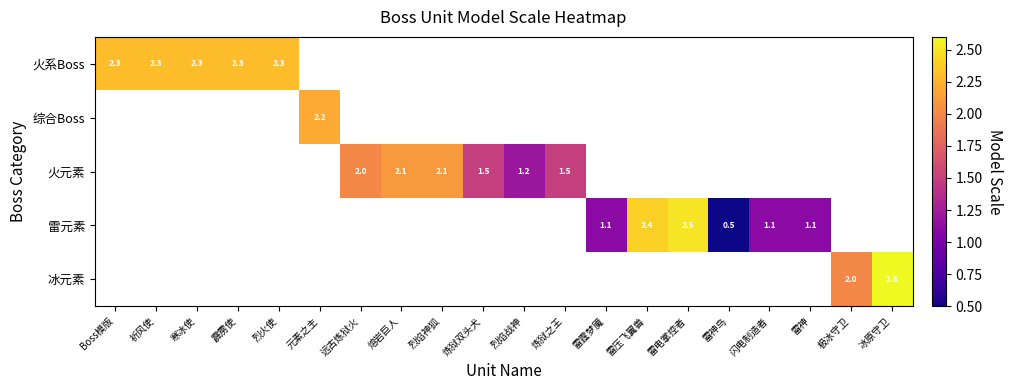

The value of 冰元素 at 冰原守卫 is 1.4. True or false?

False